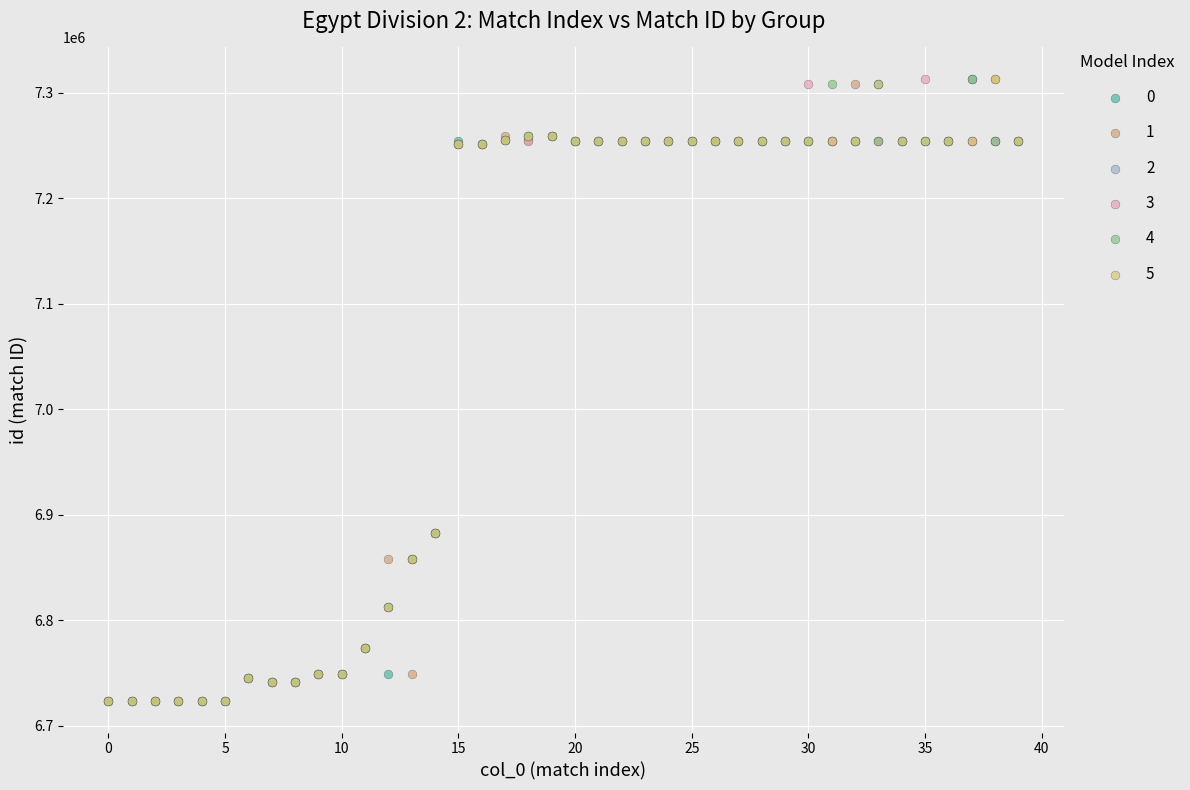

What are all the series names shown in the legend?

0, 1, 2, 3, 4, 5